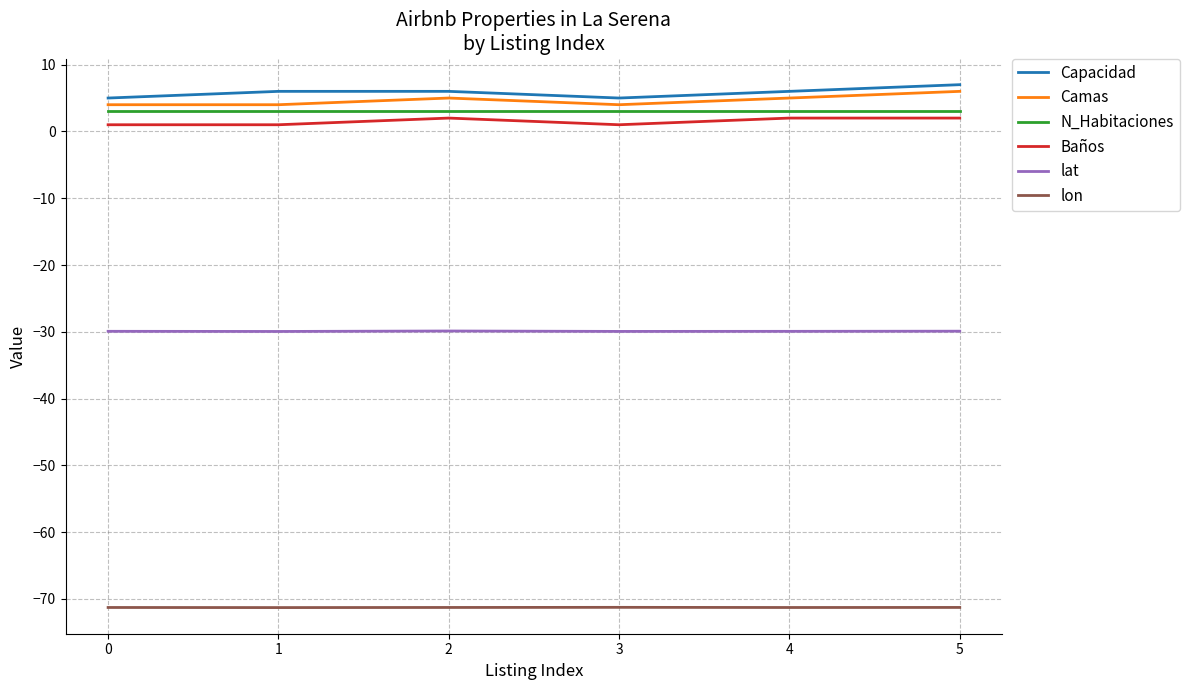

Reading left to right, what are all the values shown in this chart?

Capacidad: 0=5.0	1=6.0	2=6.0	3=5.0	4=6.0	5=7.0
Camas: 0=4.0	1=4.0	2=5.0	3=4.0	4=5.0	5=6.0
N_Habitaciones: 0=3.0	1=3.0	2=3.0	3=3.0	4=3.0	5=3.0
Baños: 0=1.0	1=1.0	2=2.0	3=1.0	4=2.0	5=2.0
lat: 0=-29.9	1=-29.9	2=-29.9	3=-29.9	4=-29.9	5=-29.9
lon: 0=-71.3	1=-71.3	2=-71.3	3=-71.3	4=-71.3	5=-71.3